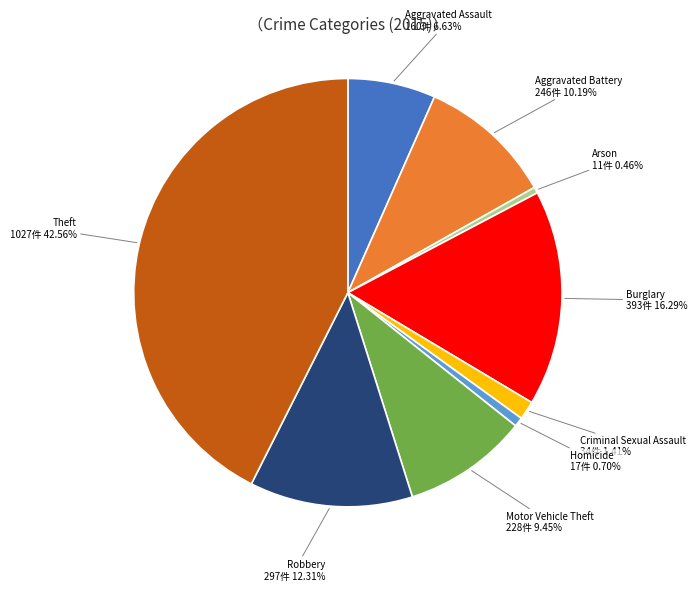

How many slices are in this pie chart?

9